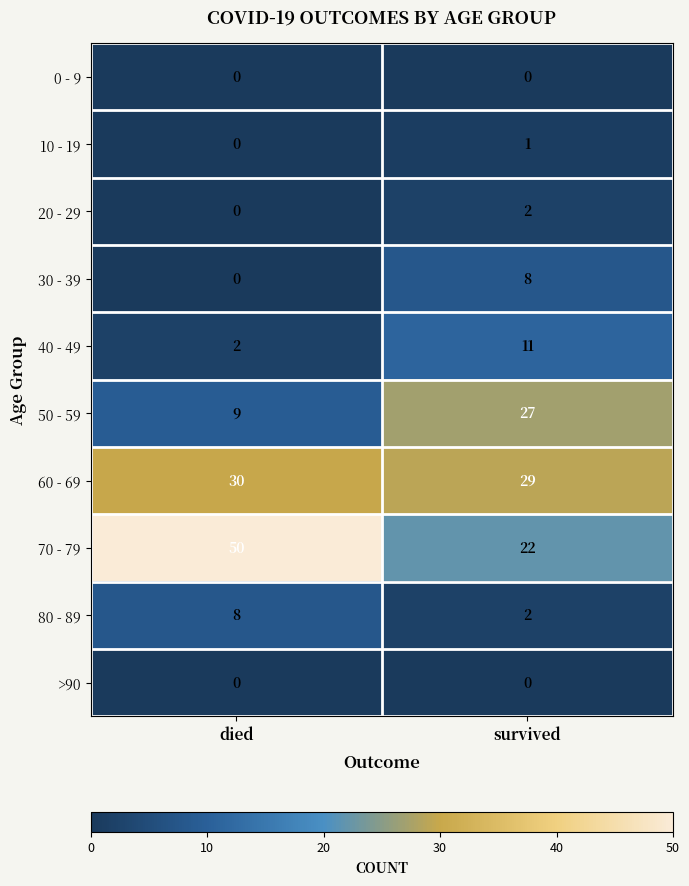

What is the sum of the 30 - 39 values at survived and died?

8